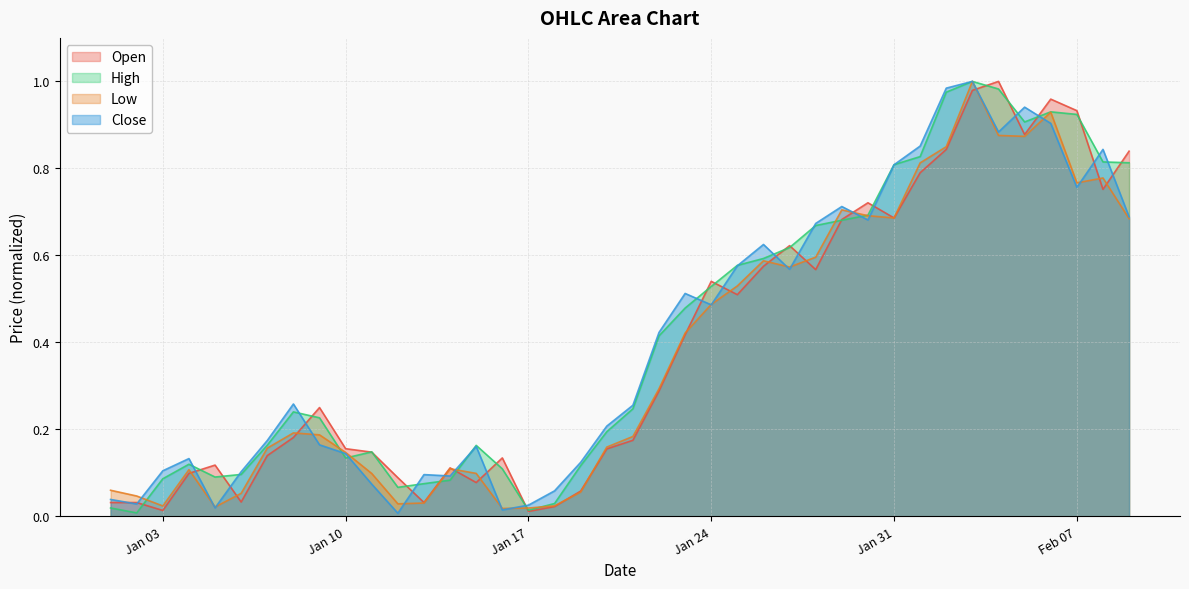

List the series in order of their peak value, lowest first.

Open, Low, Close, High